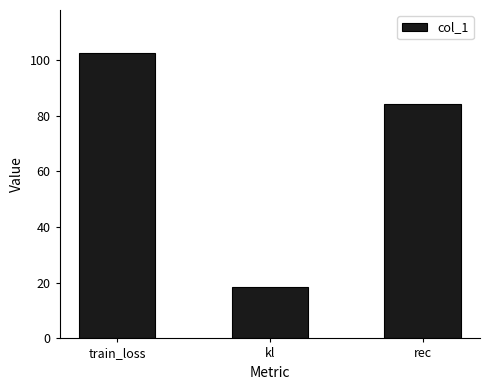

At which label is the value closest to 60?

rec